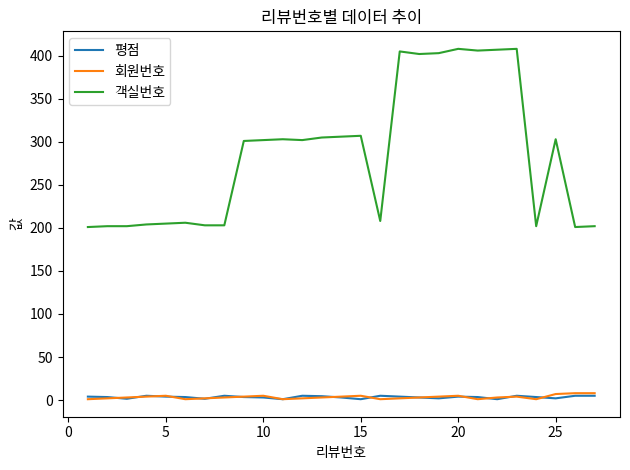

Which series has the largest total across all categories?

객실번호